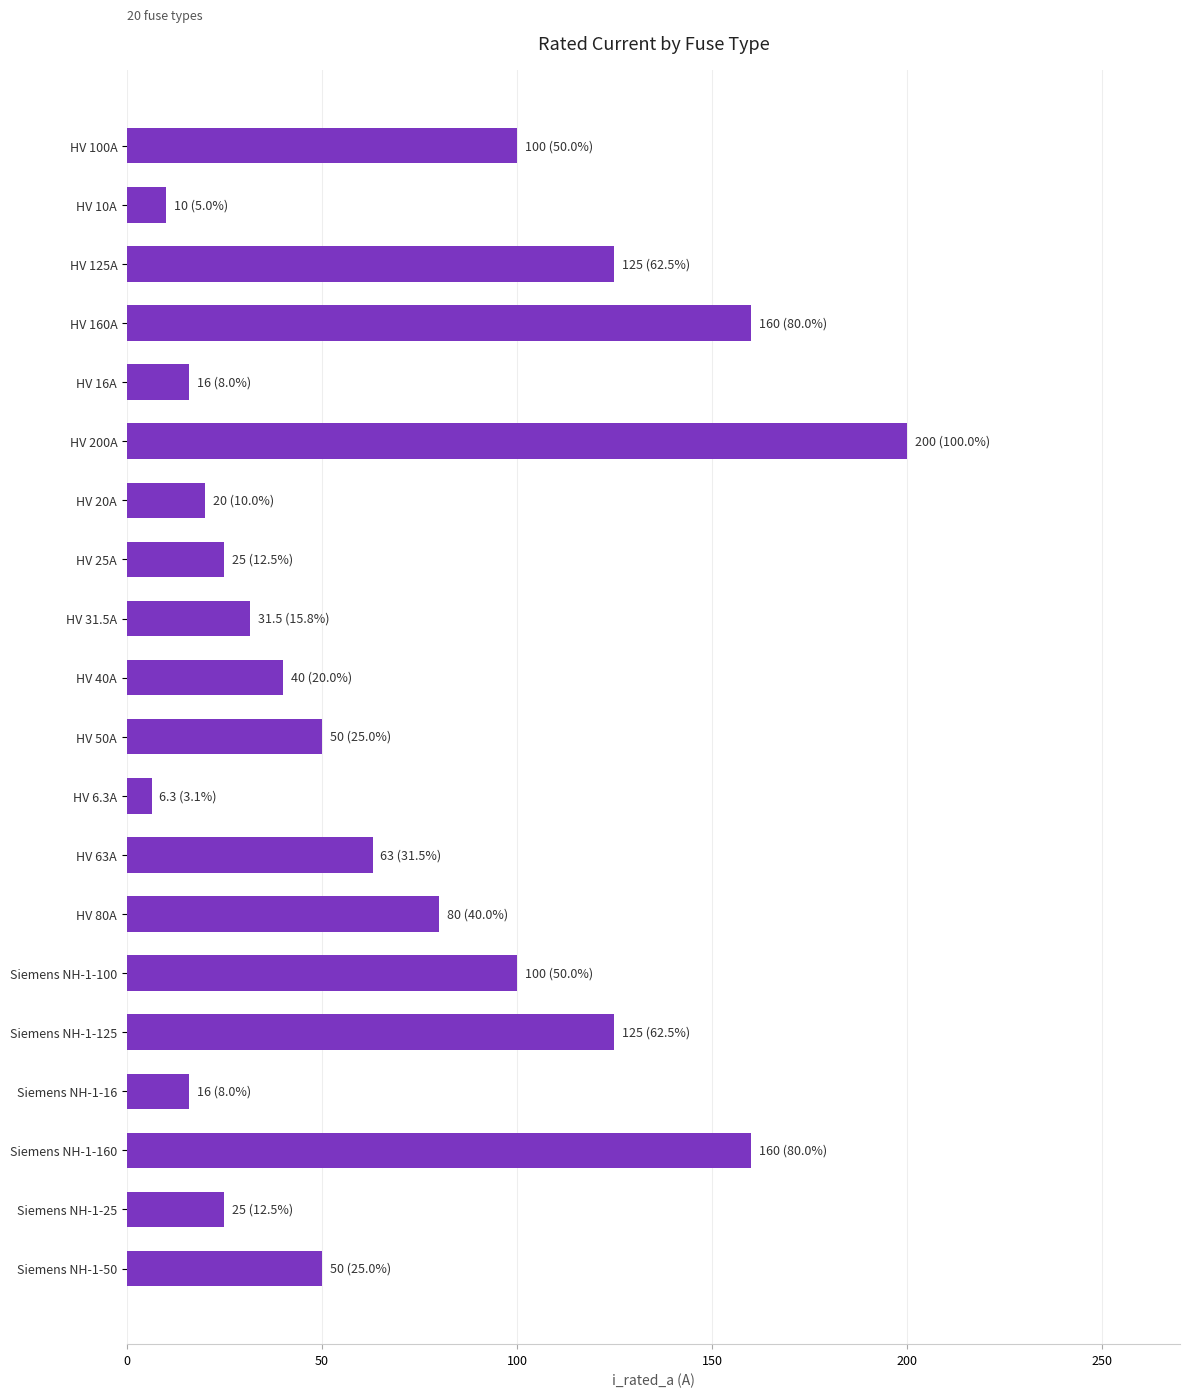

What is the average value?

70.1